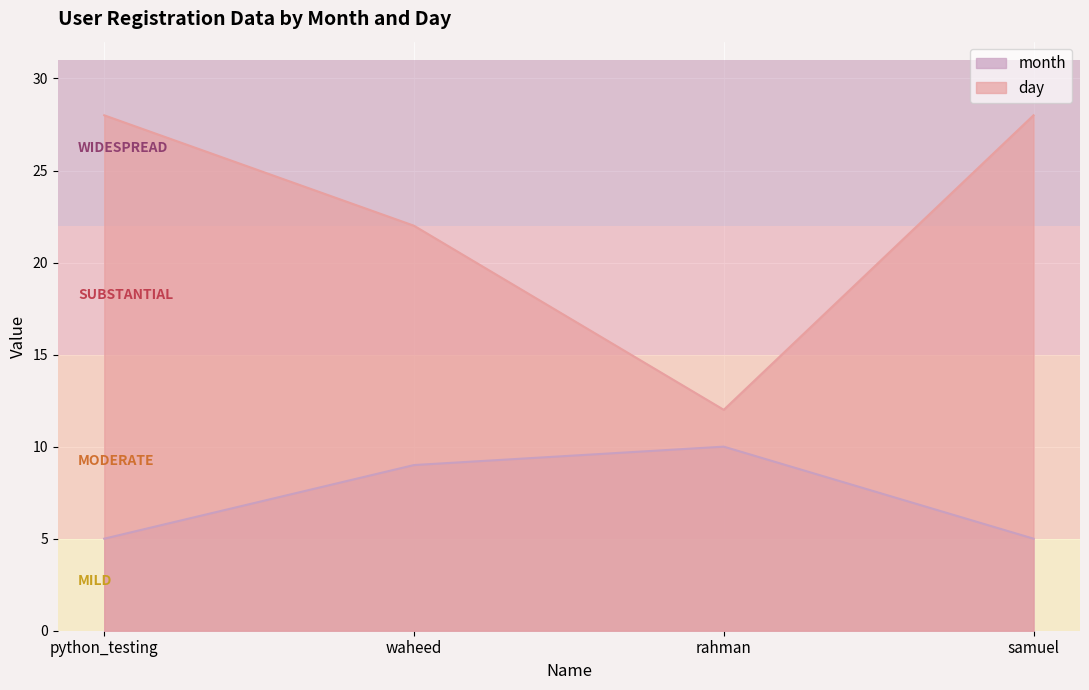

How many lines are shown in the chart?

2